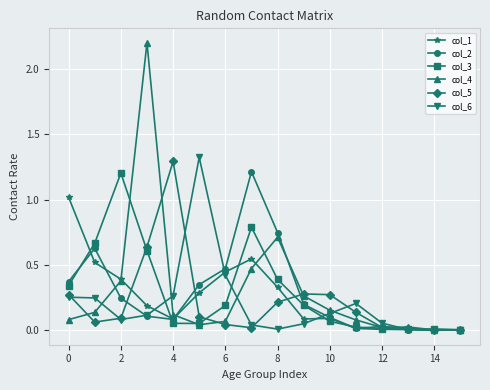

True or false: col_4 has more than 0 interior local peaks.

True